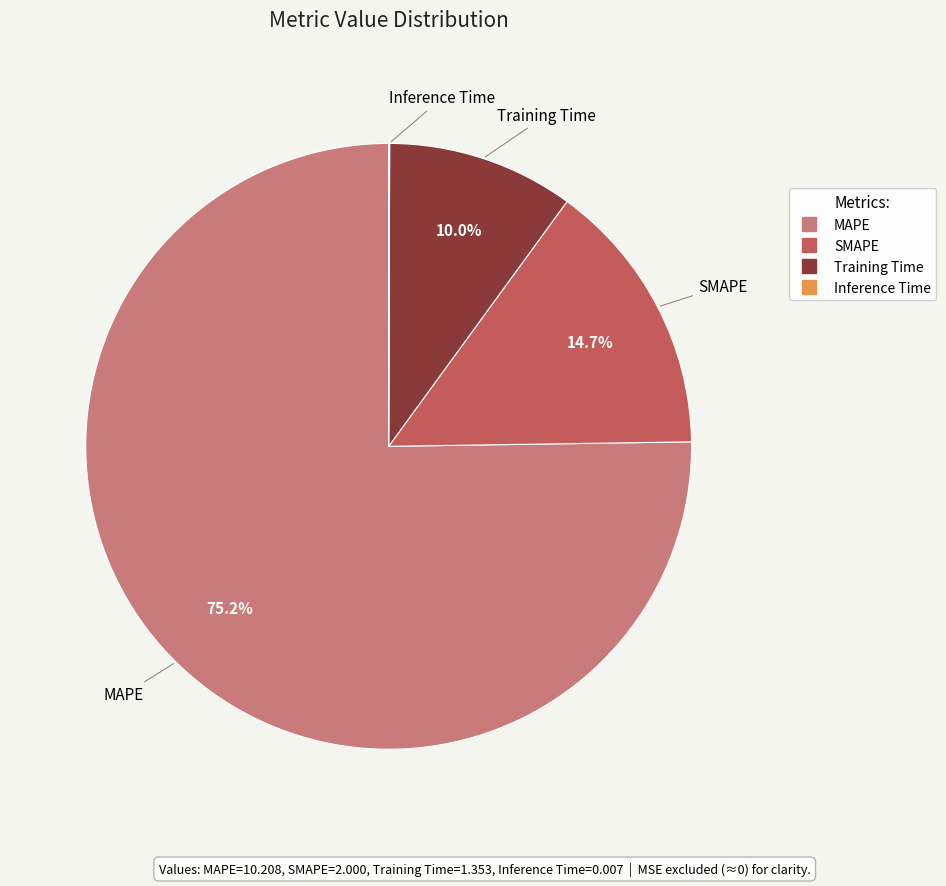

True or false: SMAPE accounts for 15% of the total.

True